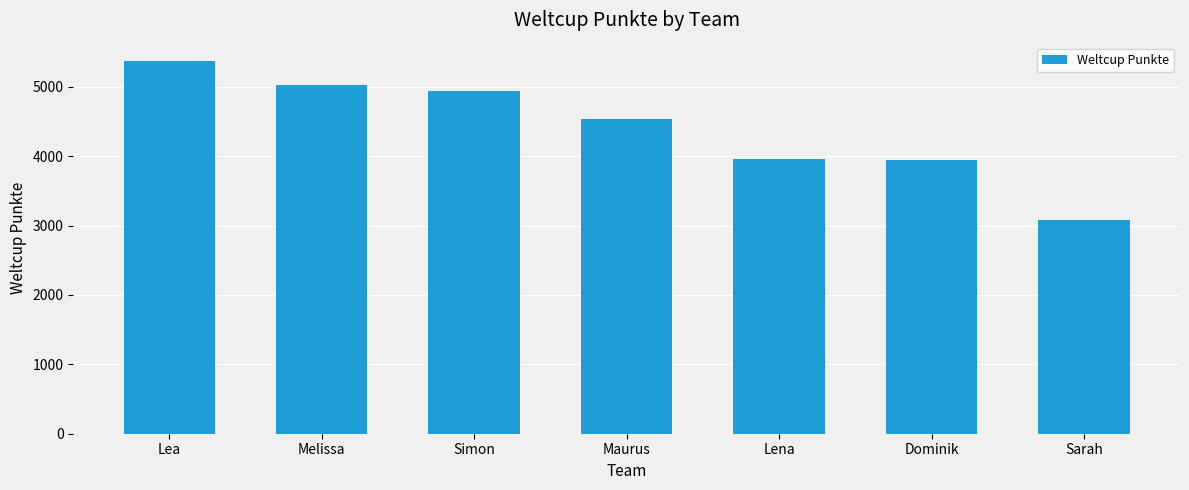

What position from the left is Maurus?

4